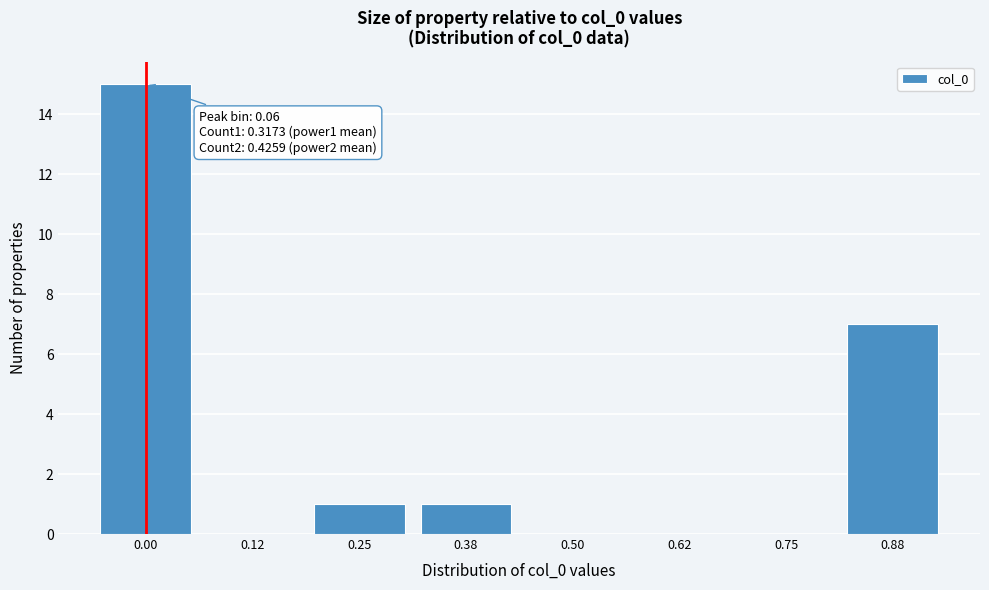

Reading left to right, transcribe all the data shown in this chart.

0.00=15	0.12=0	0.25=1	0.38=1	0.50=0	0.62=0	0.75=0	0.88=7